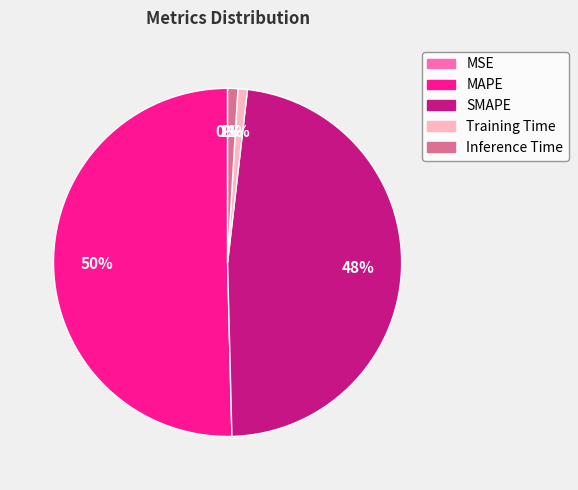

To the nearest percent, what is the difference between the largest and smallest slice percentages?

50%